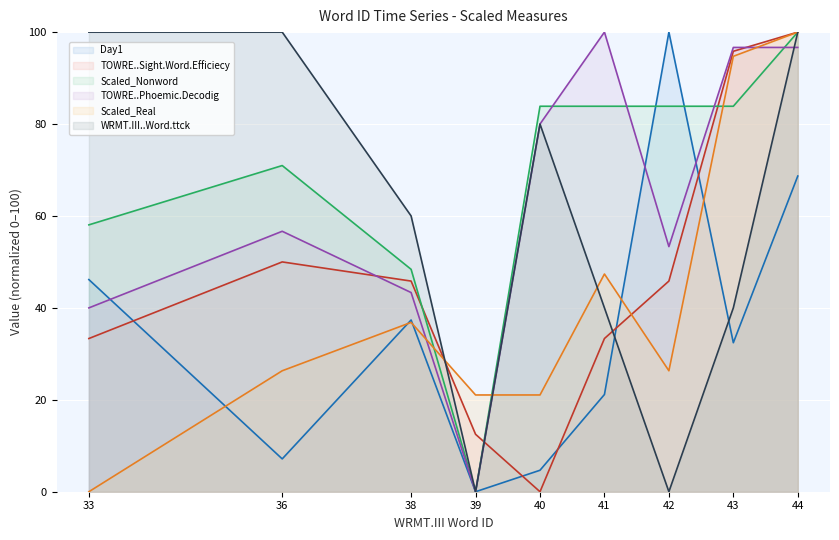

Which series has the widest spread of values?

Day1